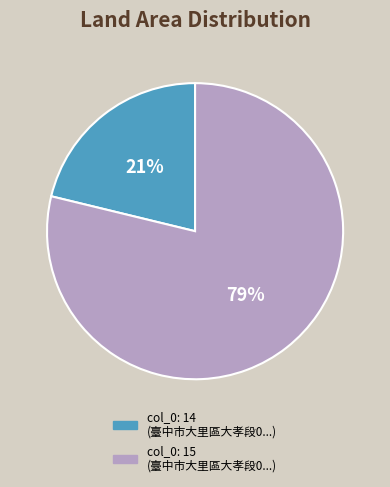

Is there a majority slice in this chart?

Yes